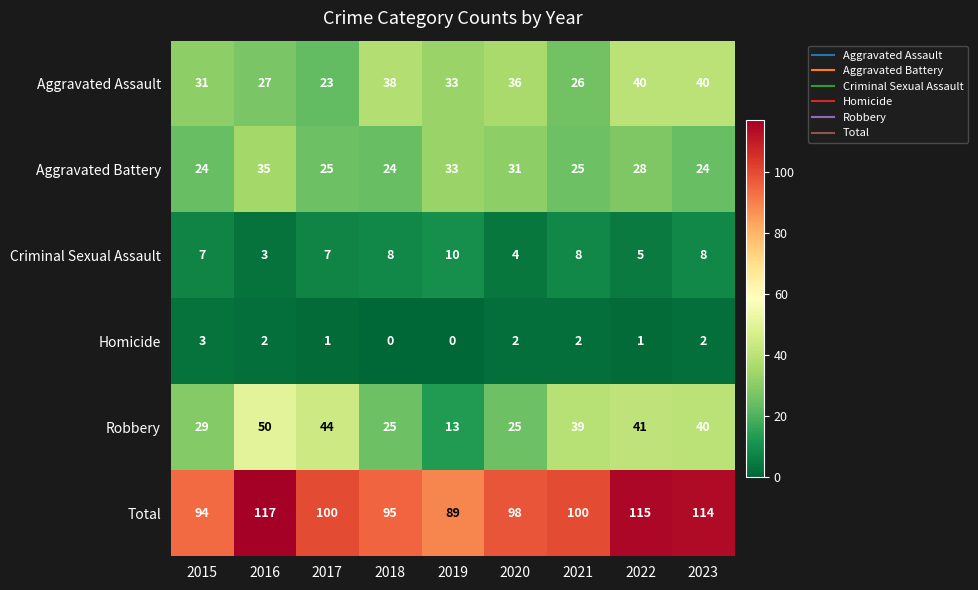

How many series are shown in this chart?

6